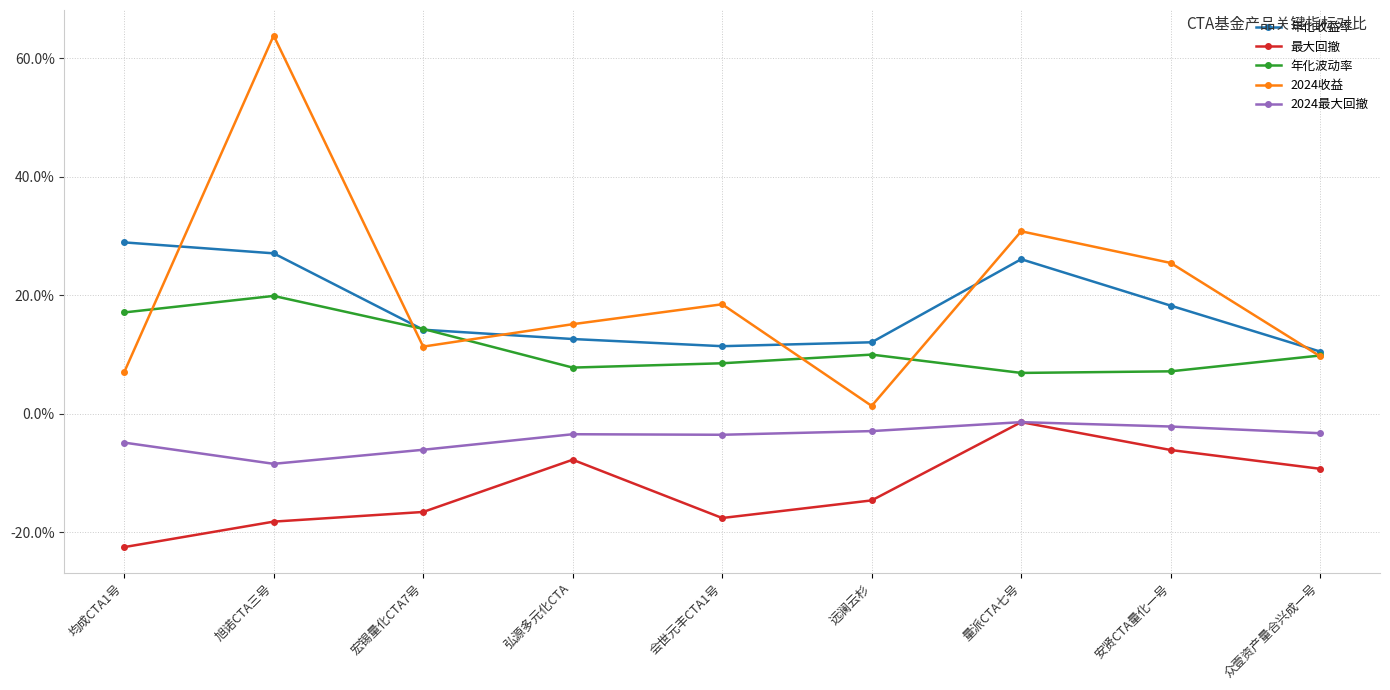

How many distinct data groups are displayed?

5